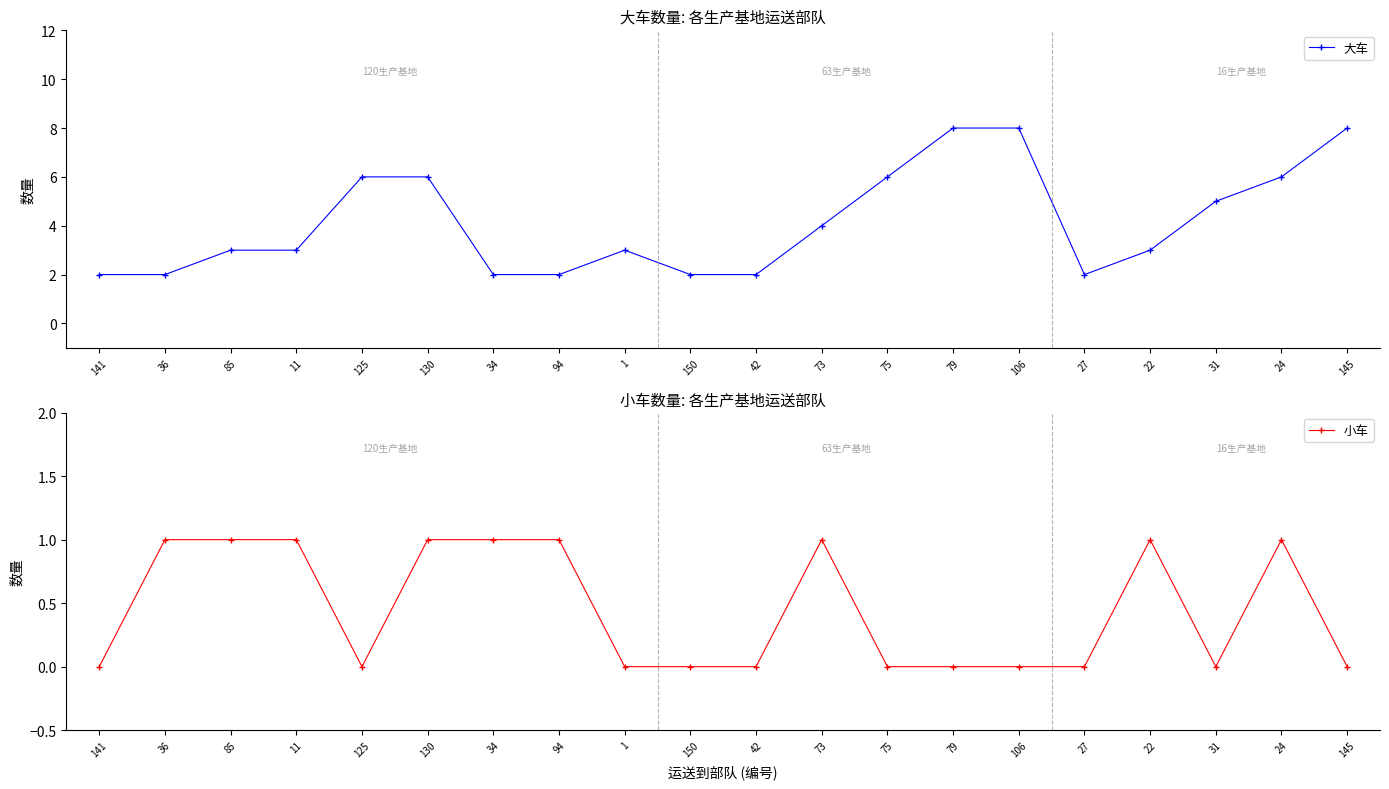

Reading right to left, list all the values displayed in this chart.

大车: 145=8	24=6	31=5	22=3	27=2	106=8	79=8	75=6	73=4	42=2	150=2	1=3	94=2	34=2	130=6	125=6	11=3	85=3	36=2	141=2
小车: 145=0	24=1	31=0	22=1	27=0	106=0	79=0	75=0	73=1	42=0	150=0	1=0	94=1	34=1	130=1	125=0	11=1	85=1	36=1	141=0